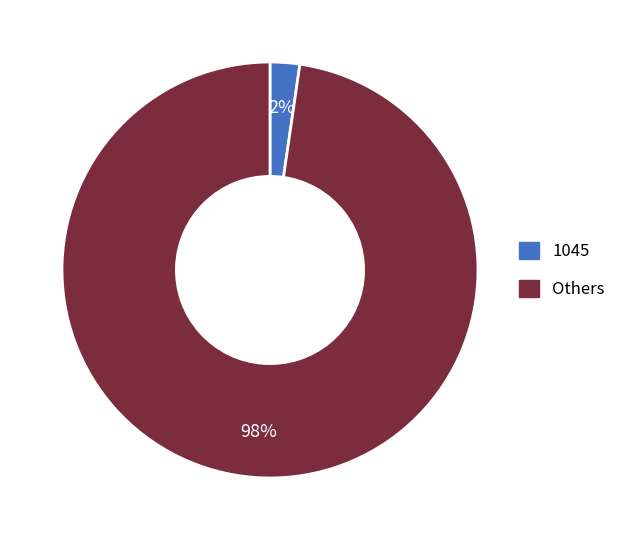

How many segments does this pie chart have?

2